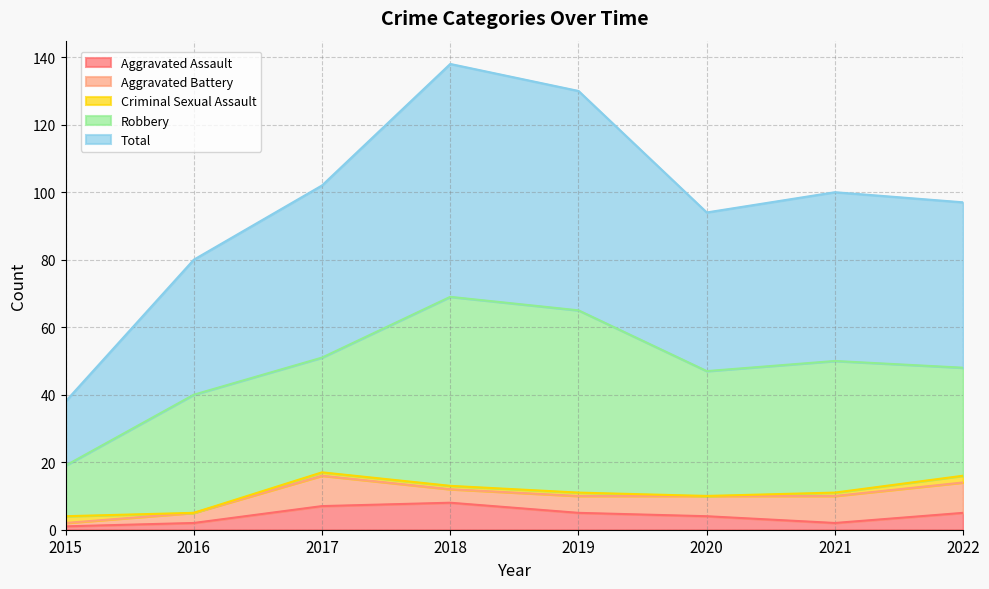

Which series has the widest spread of values?

Total